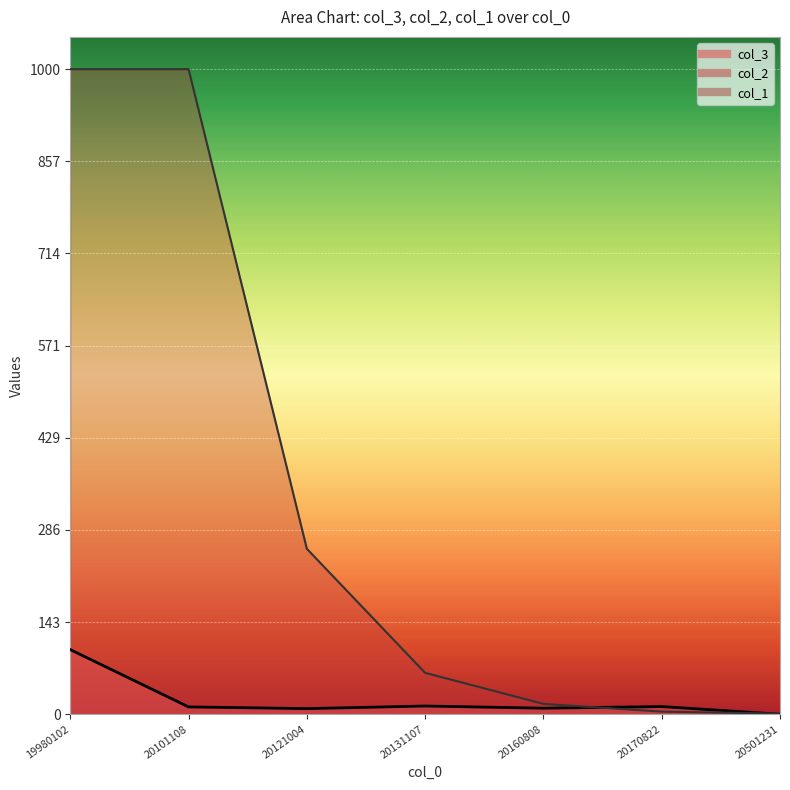

What is the greatest value displayed?

1000.0